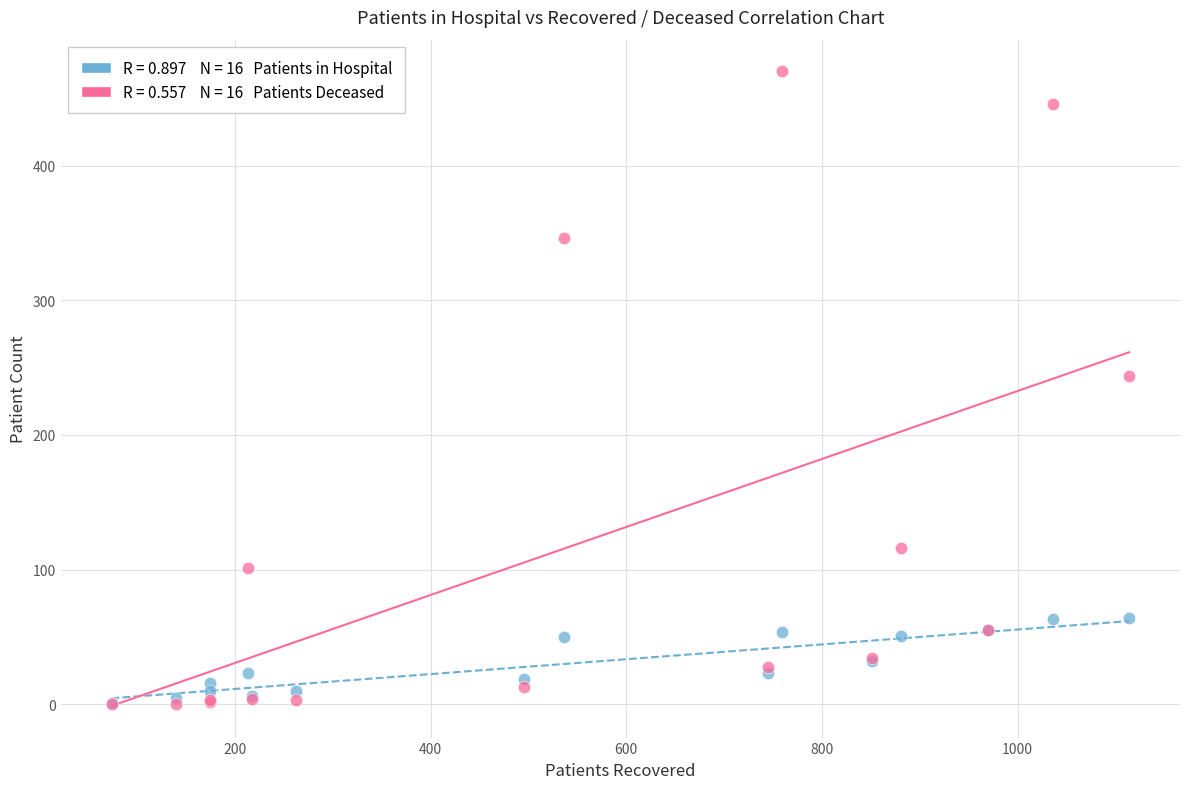

Across all series, what Y value is closest to 235?

244